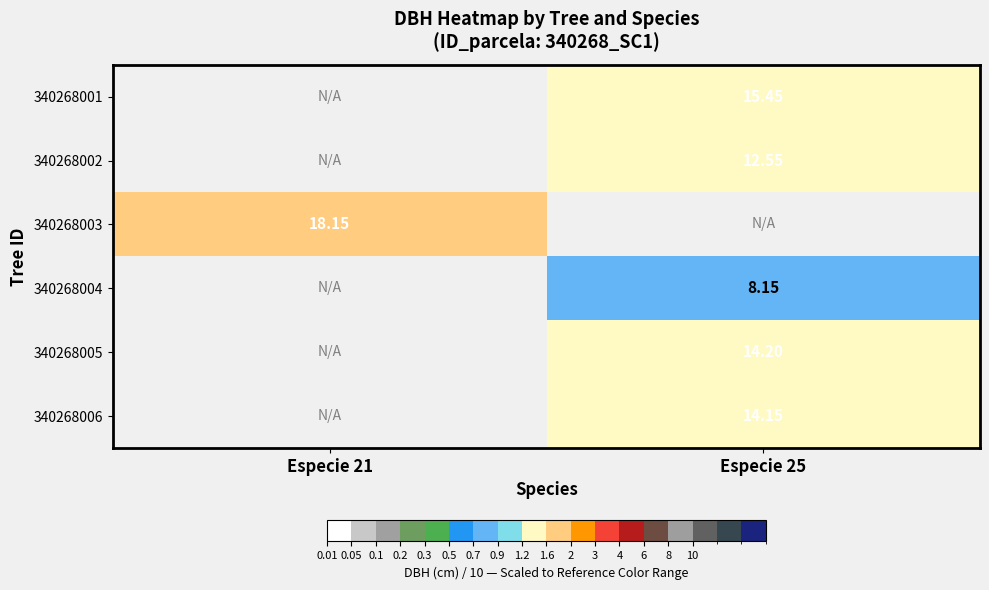

Is the value of 340268006 at Especie 25 greater than the value of 340268005 at Especie 25?

No